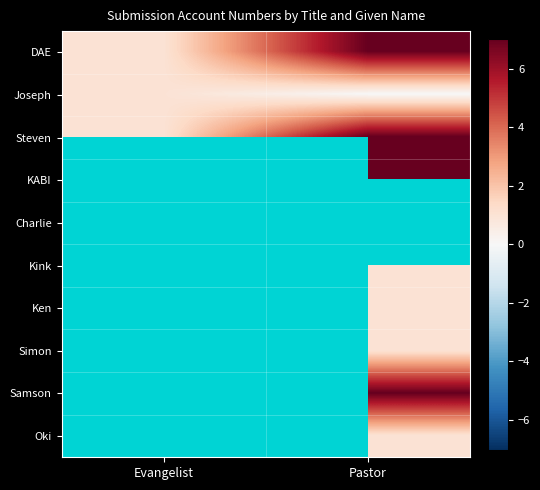

Count the number of categories in the chart.

2